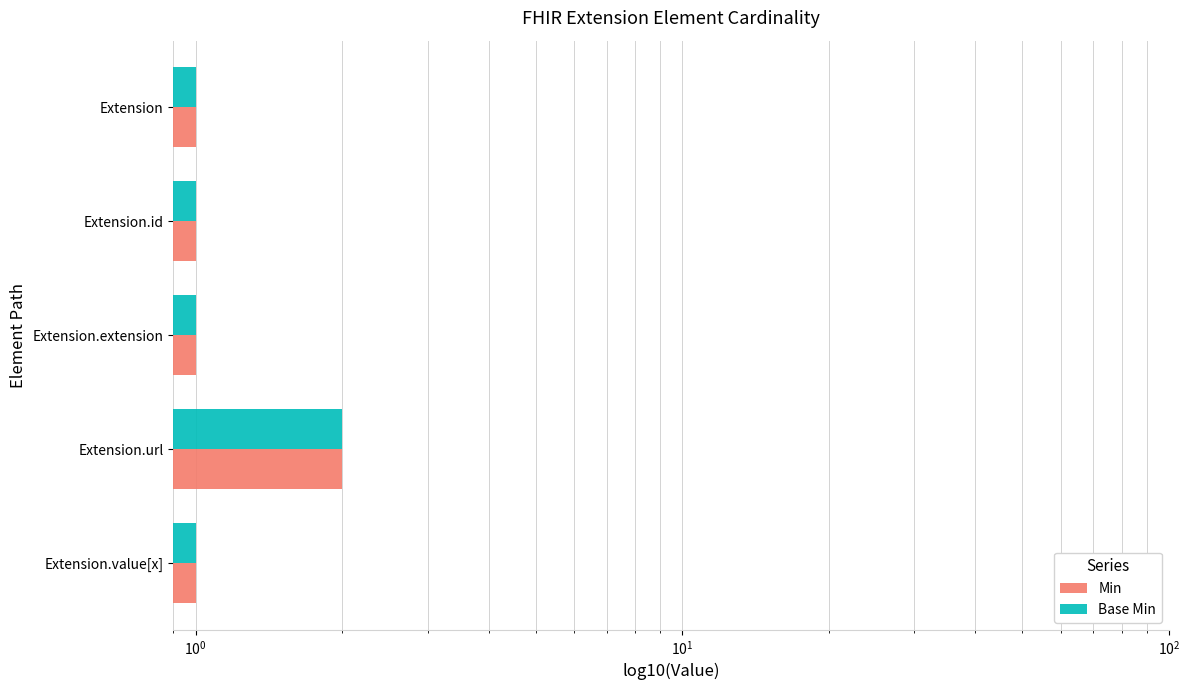

Reading right to left, what are all the values shown in this chart?

Min: 1	2	1	1	1
Base Min: 1	2	1	1	1